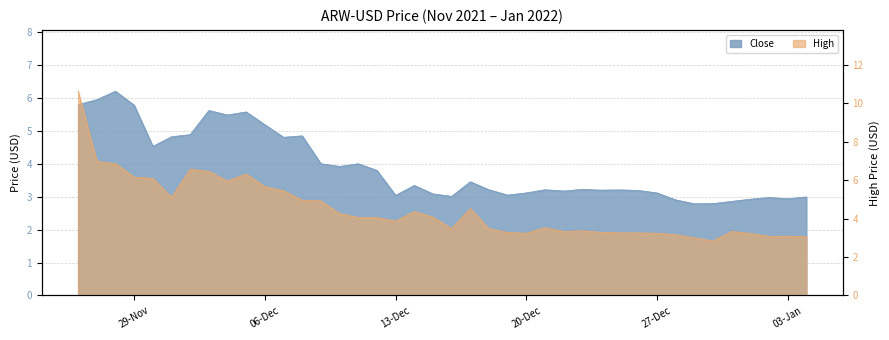

At 03-Jan, list the series in order from largest to smallest.

High, Close